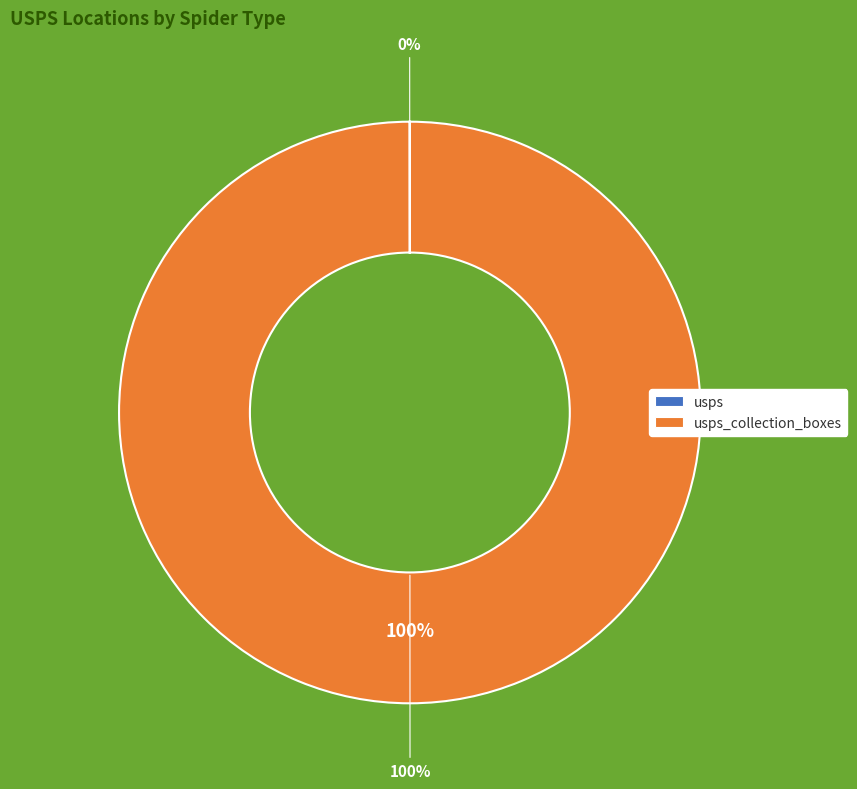

Which category has the biggest portion of the pie?

usps_collection_boxes